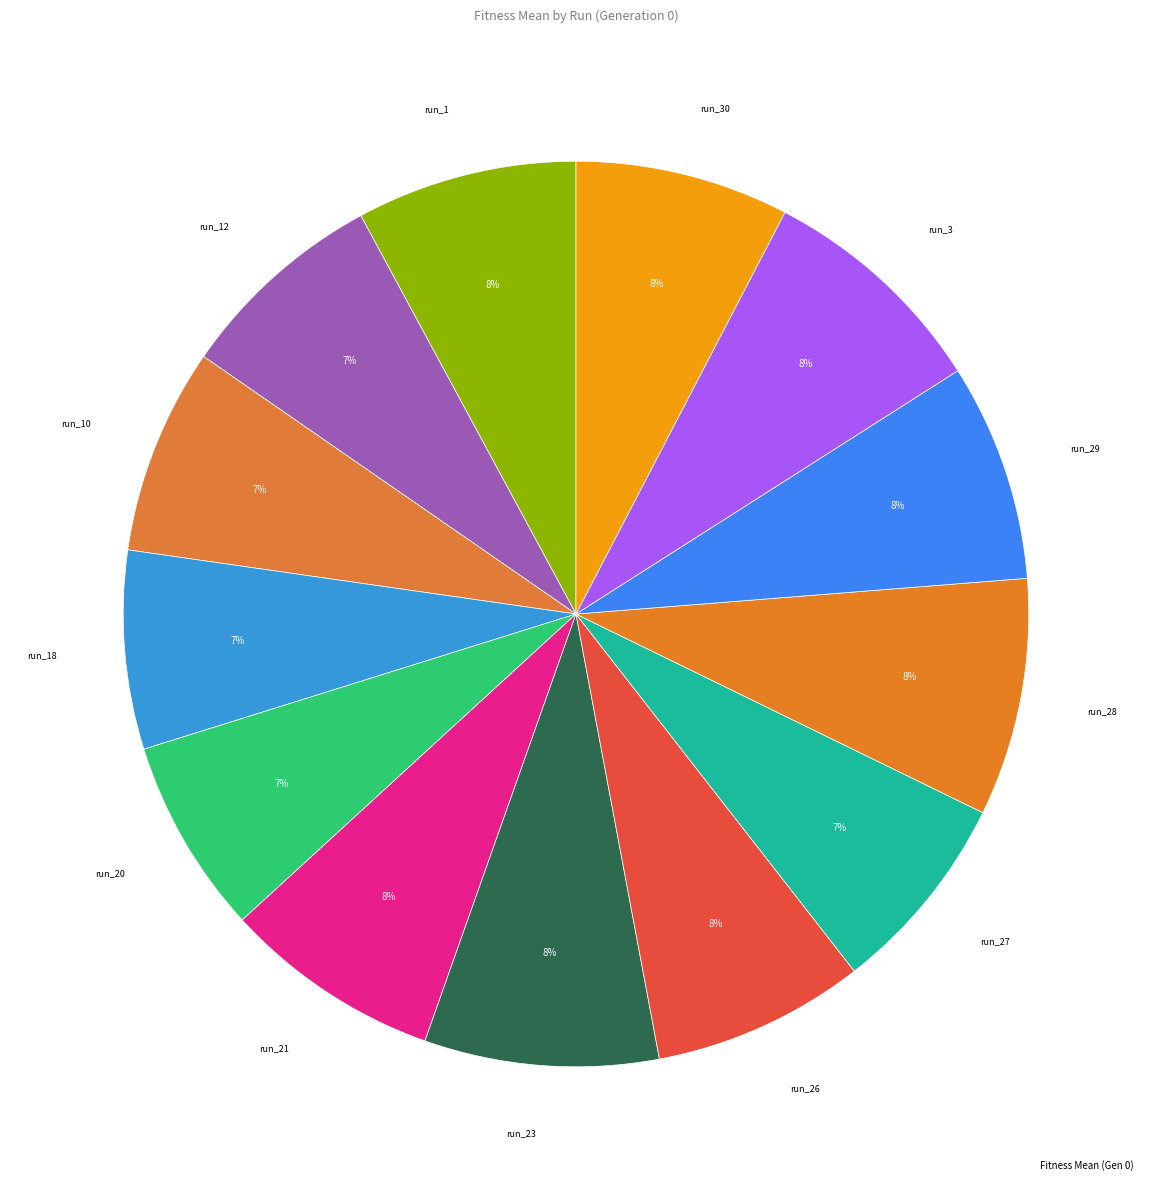

To the nearest percent, what is the combined percentage of run_26 and run_18?

15%